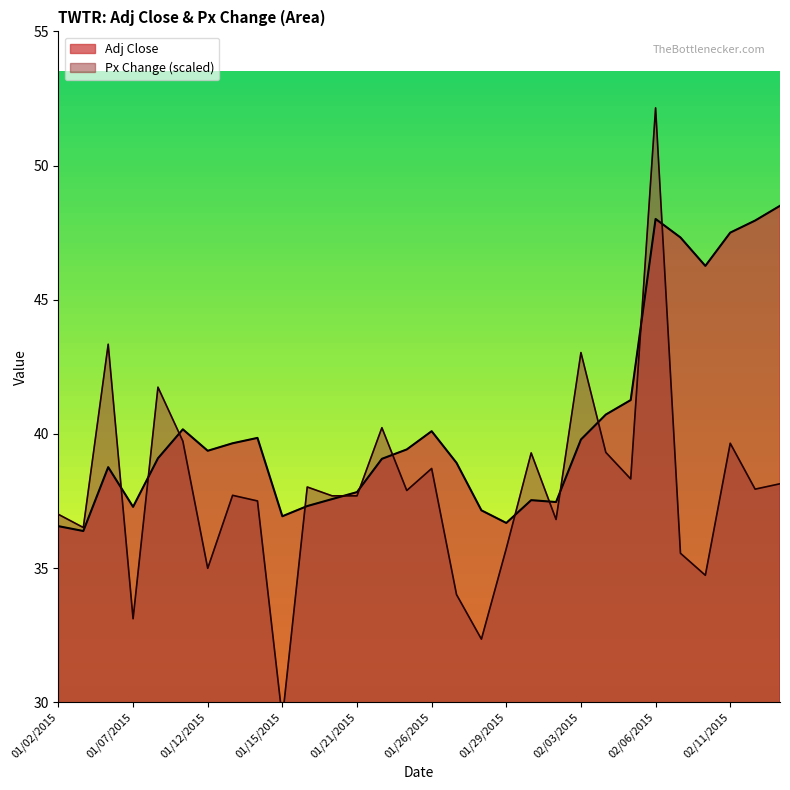

How many values in the Adj Close series are below 39?

13